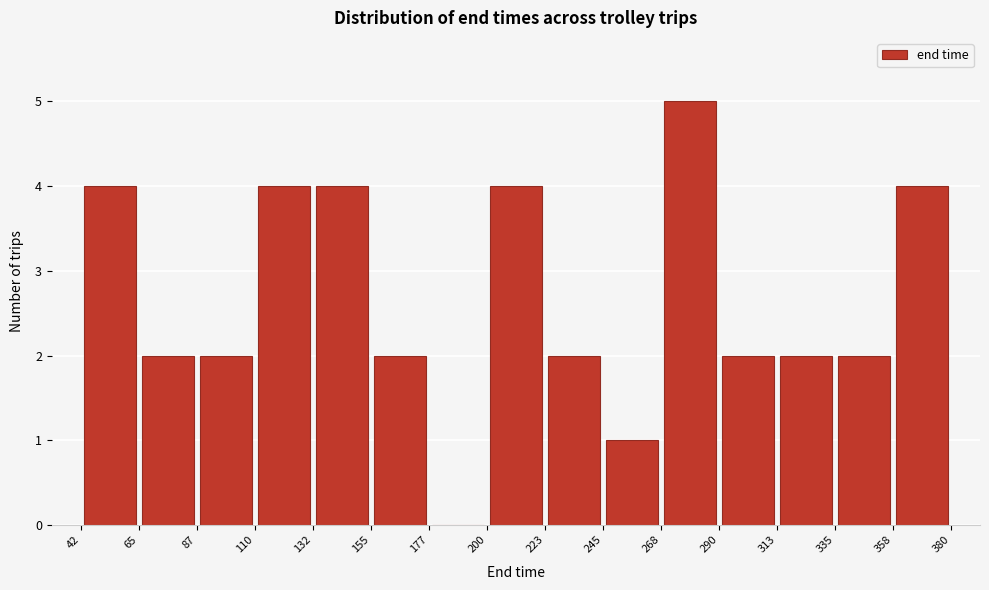

Which range on the x-axis has the tallest bar?

268 to 290